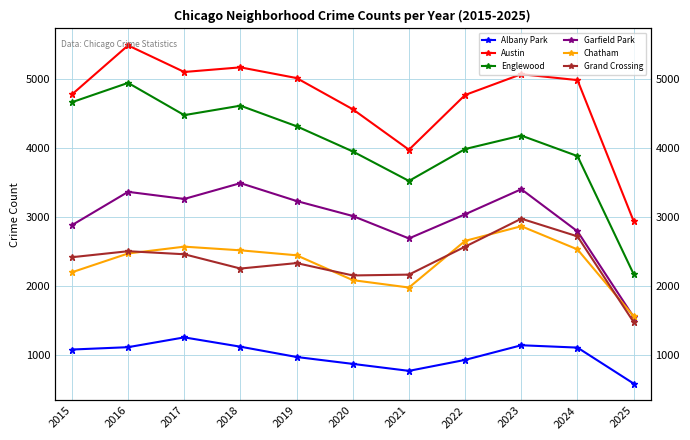

What is the sum of the Albany Park values at 2022 and 2021?

1693